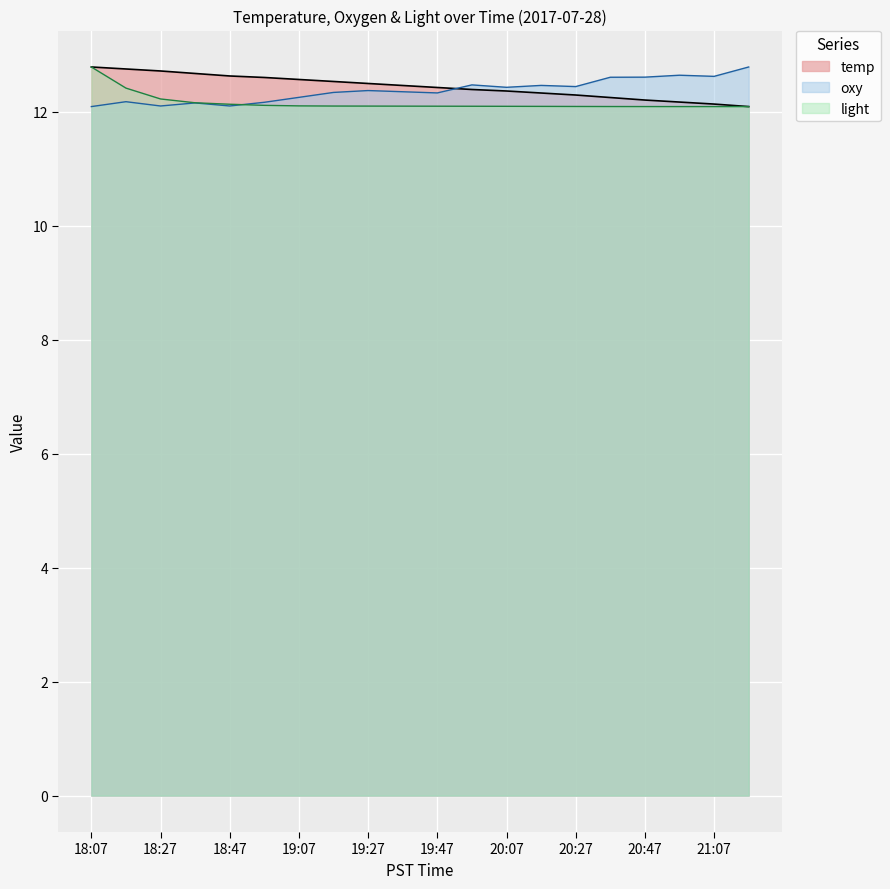

What is the spread (max minus min) of values at 20:27?

0.3